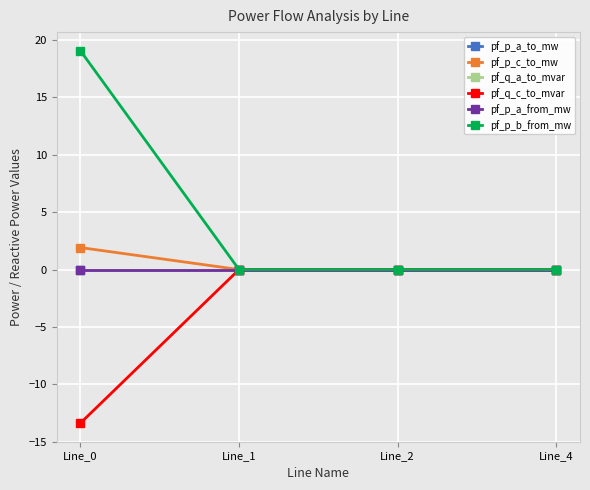

Which category has the highest value in the pf_q_a_to_mvar series?

Line_4